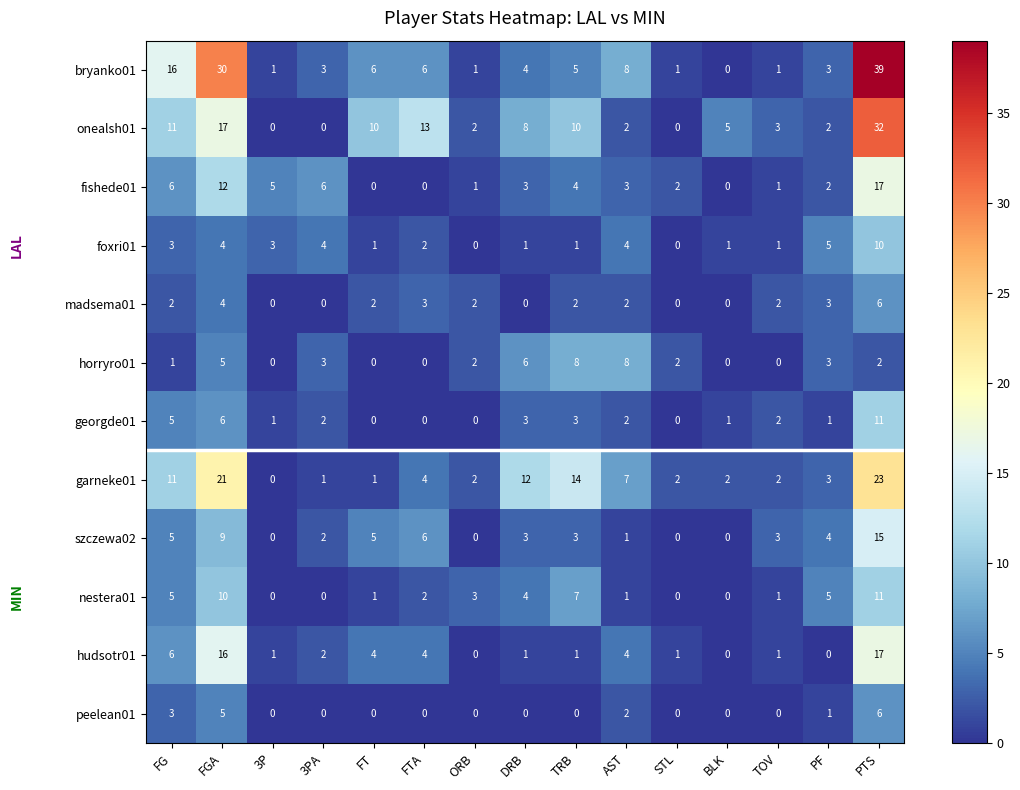

The fishede01 series shows 1 at TOV. True or false?

True